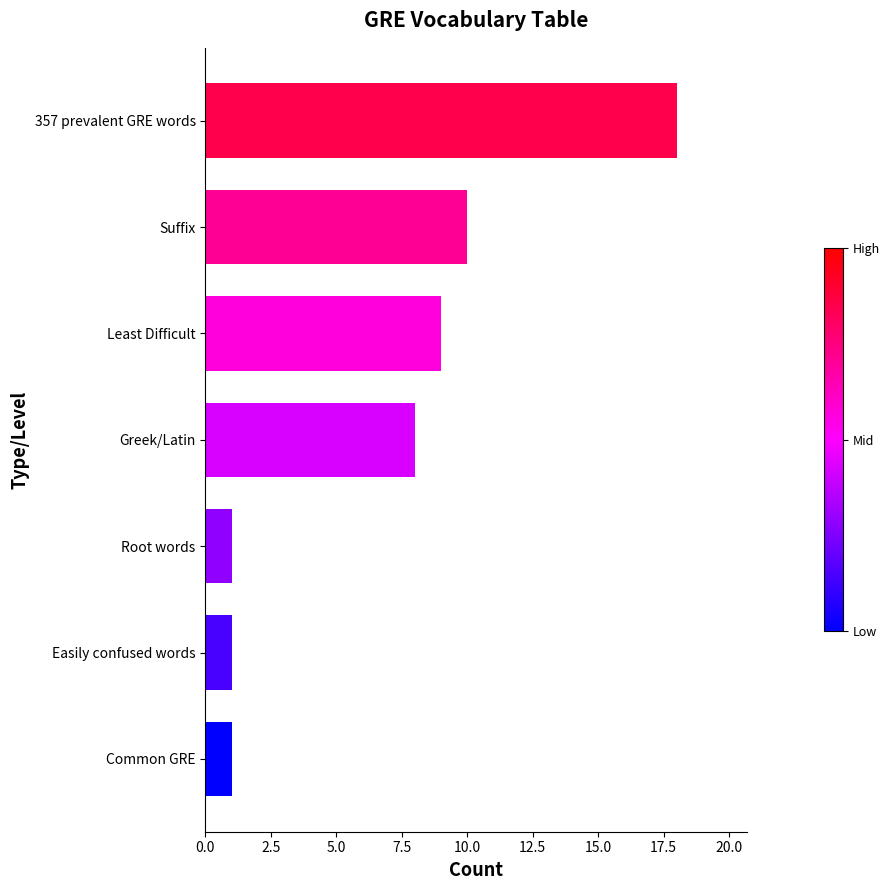

Reading bottom to top, what are all the values shown in this chart?

1	1	1	8	9	10	18